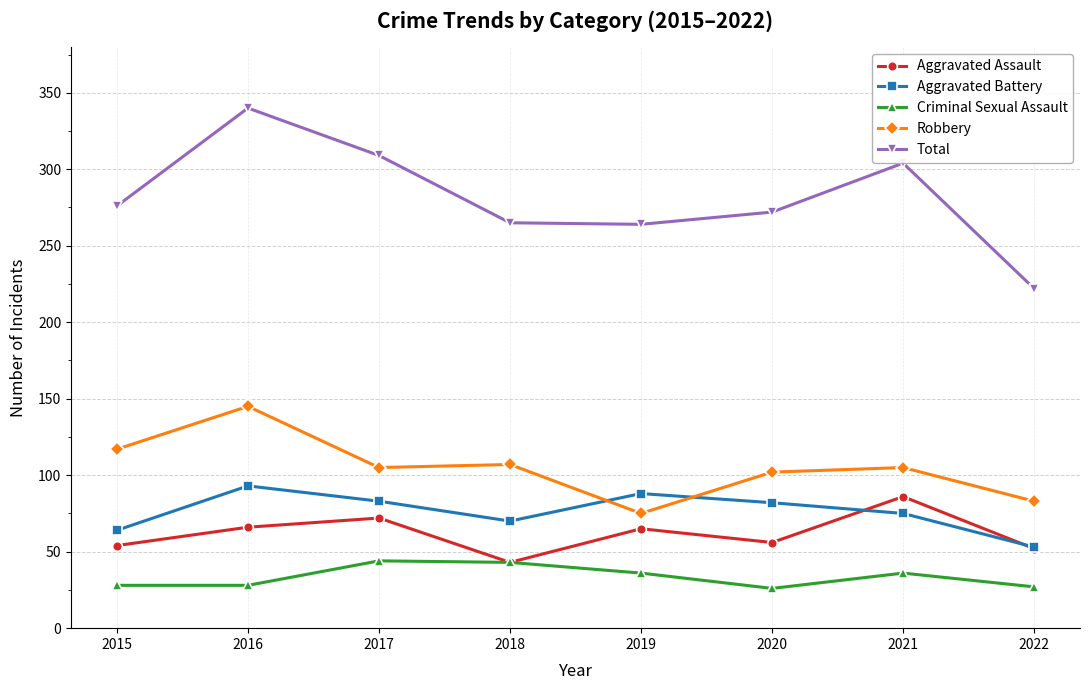

How many distinct data groups are displayed?

5